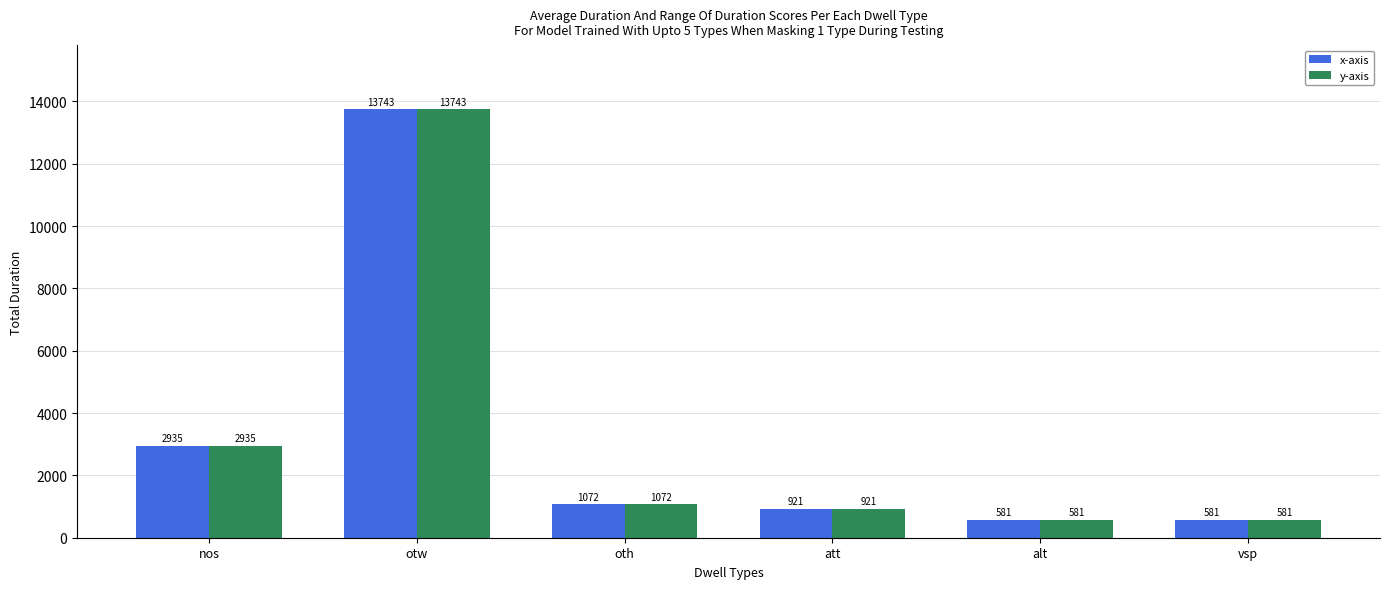

What is the smallest value displayed?

581